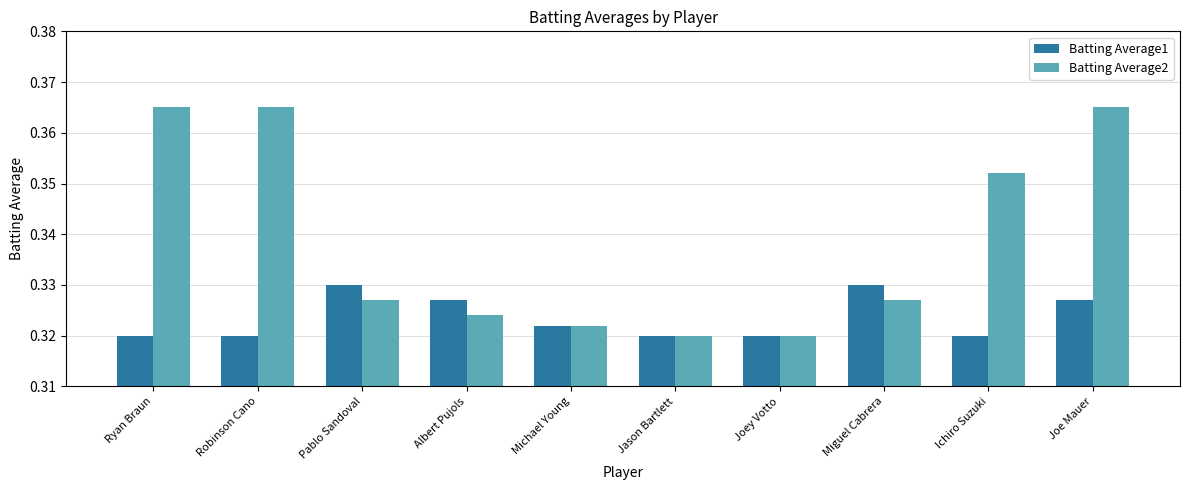

True or false: Batting Average1 has a value of 0.5 at Joey Votto.

False